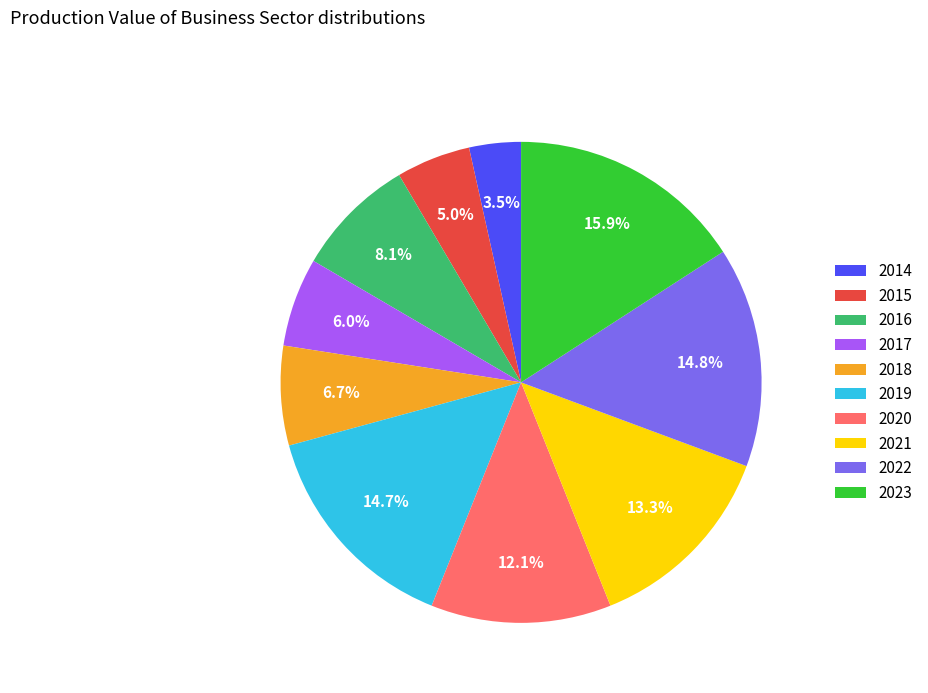

To the nearest percent, what is the difference between the largest and smallest slice percentages?

12%